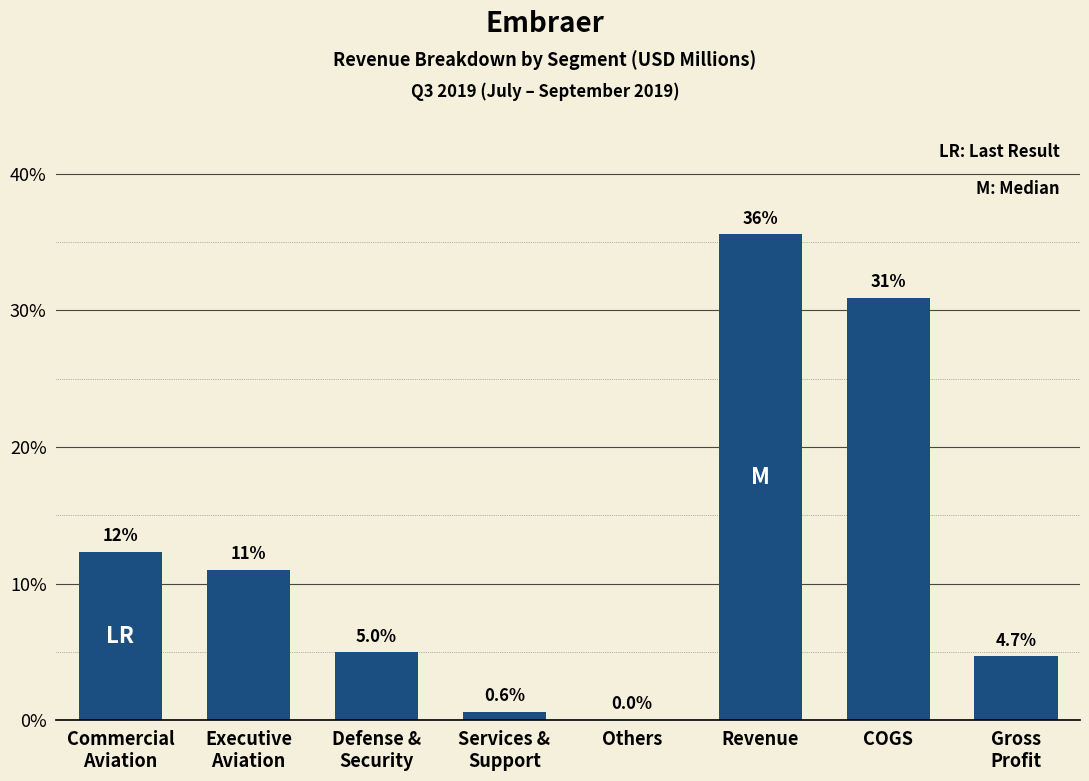

Which label corresponds to the largest value in the chart?

Revenue